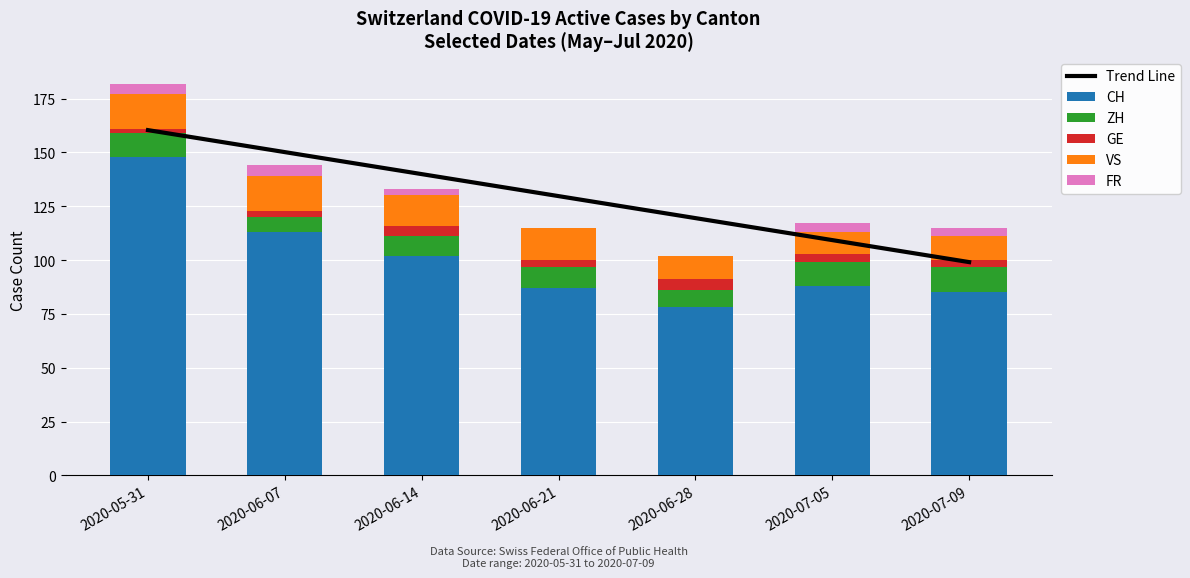

The value of ZH at 2020-06-07 is 10.8. True or false?

False